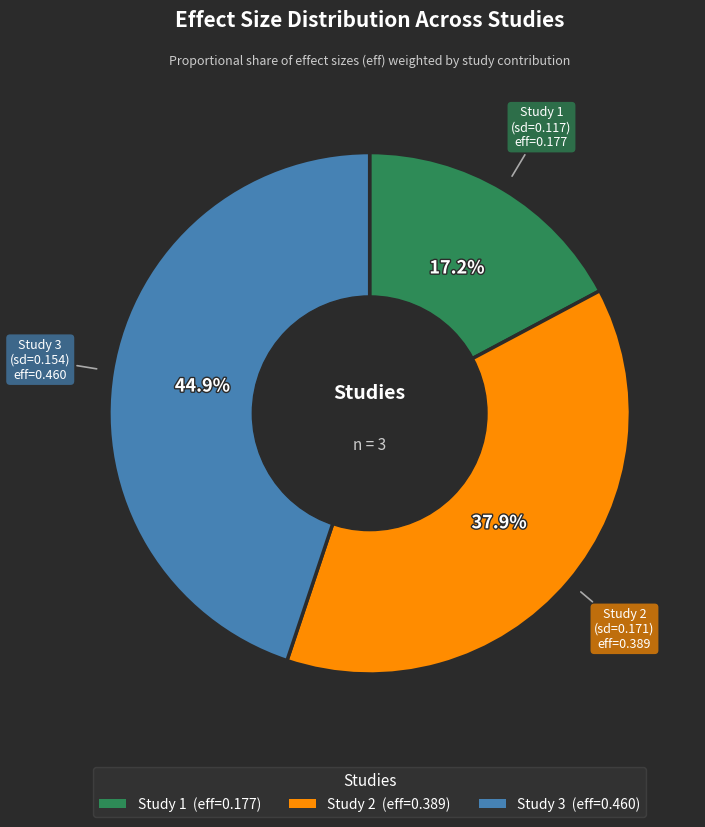

How many slices are in this pie chart?

3